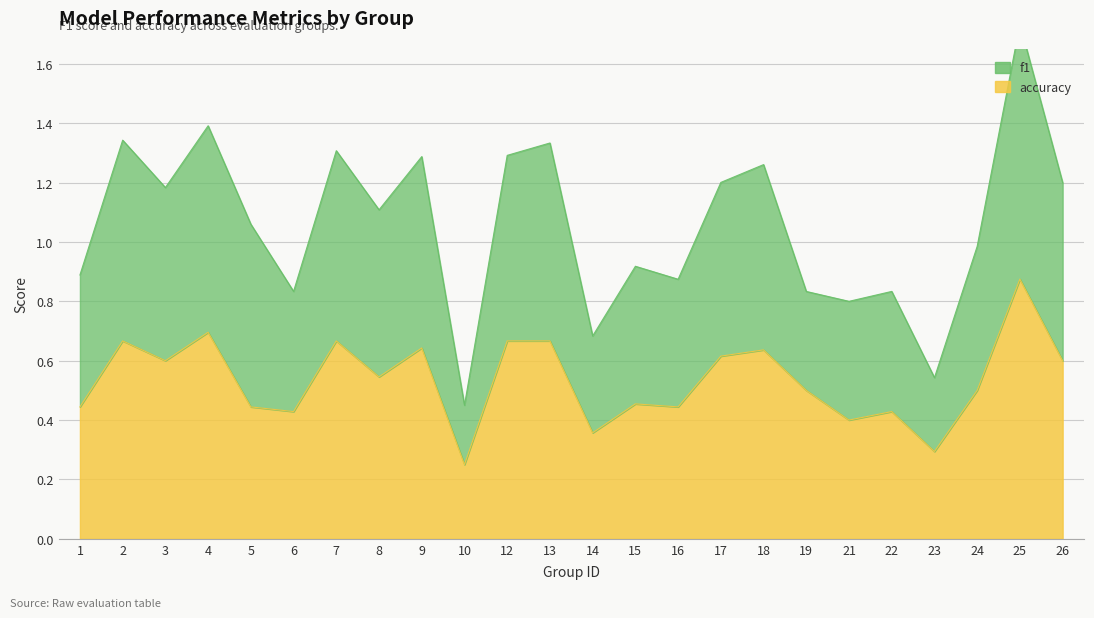

Rank the series by their maximum value, from lowest to highest.

accuracy, f1